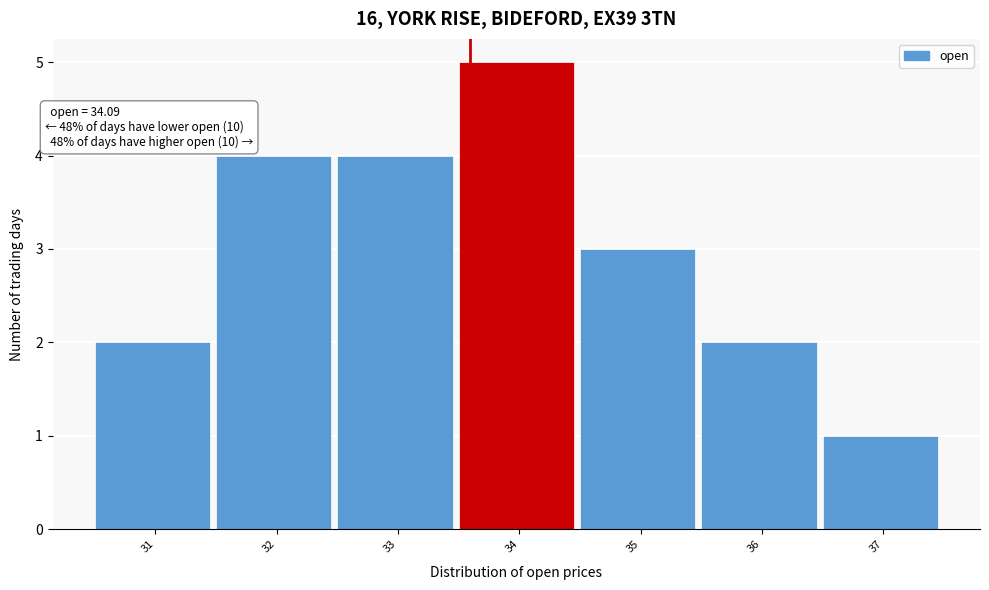

Reading left to right, list all the values displayed in this chart.

31=2	32=4	33=4	34=5	35=3	36=2	37=1